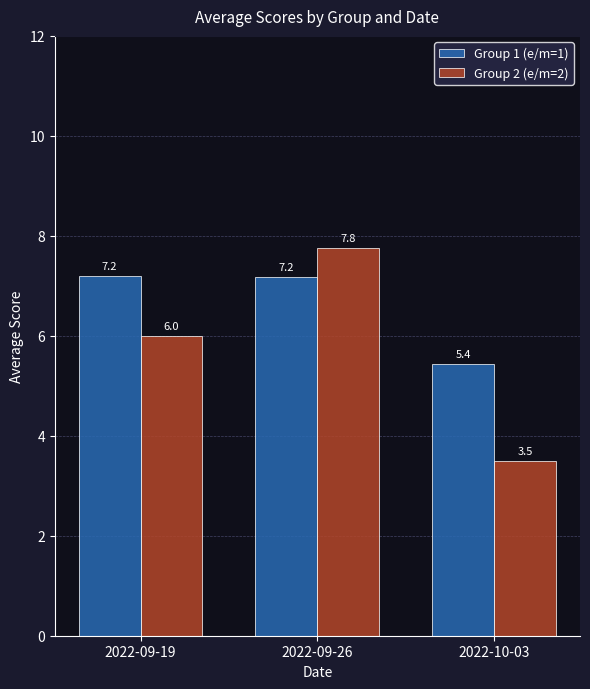

How many bars are there in total?

6